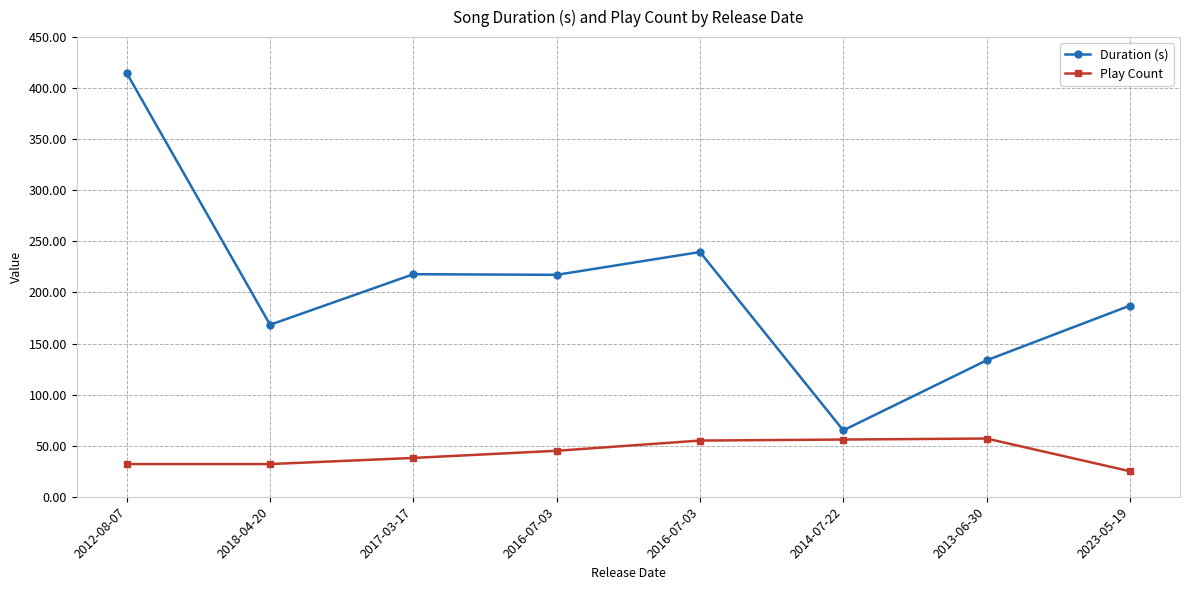

True or false: Duration (s) has a value of 133.6 at 2013-06-30.

True